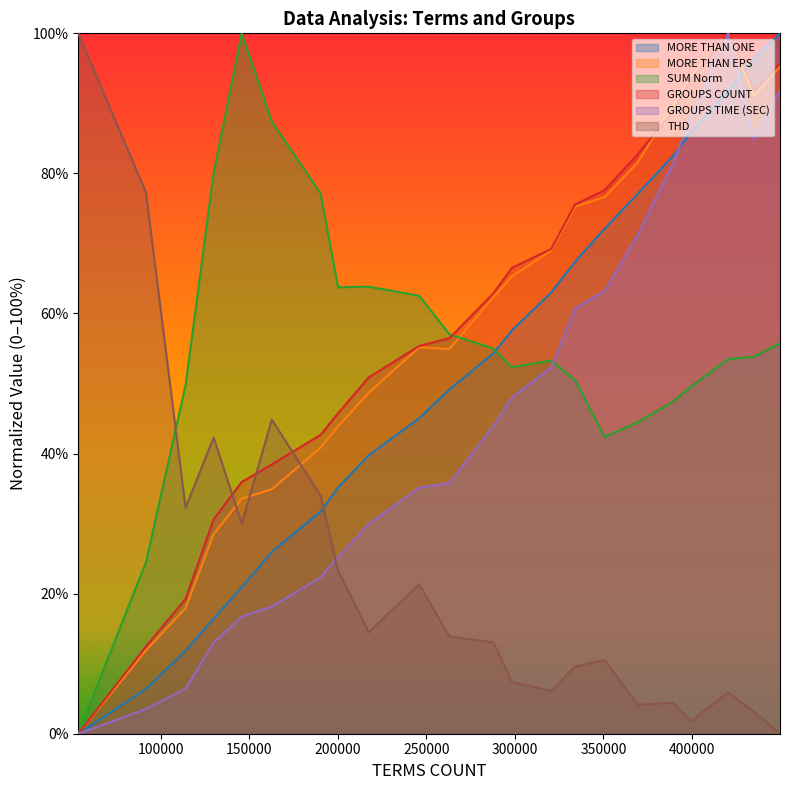

Which series has the widest spread of values?

MORE THAN ONE